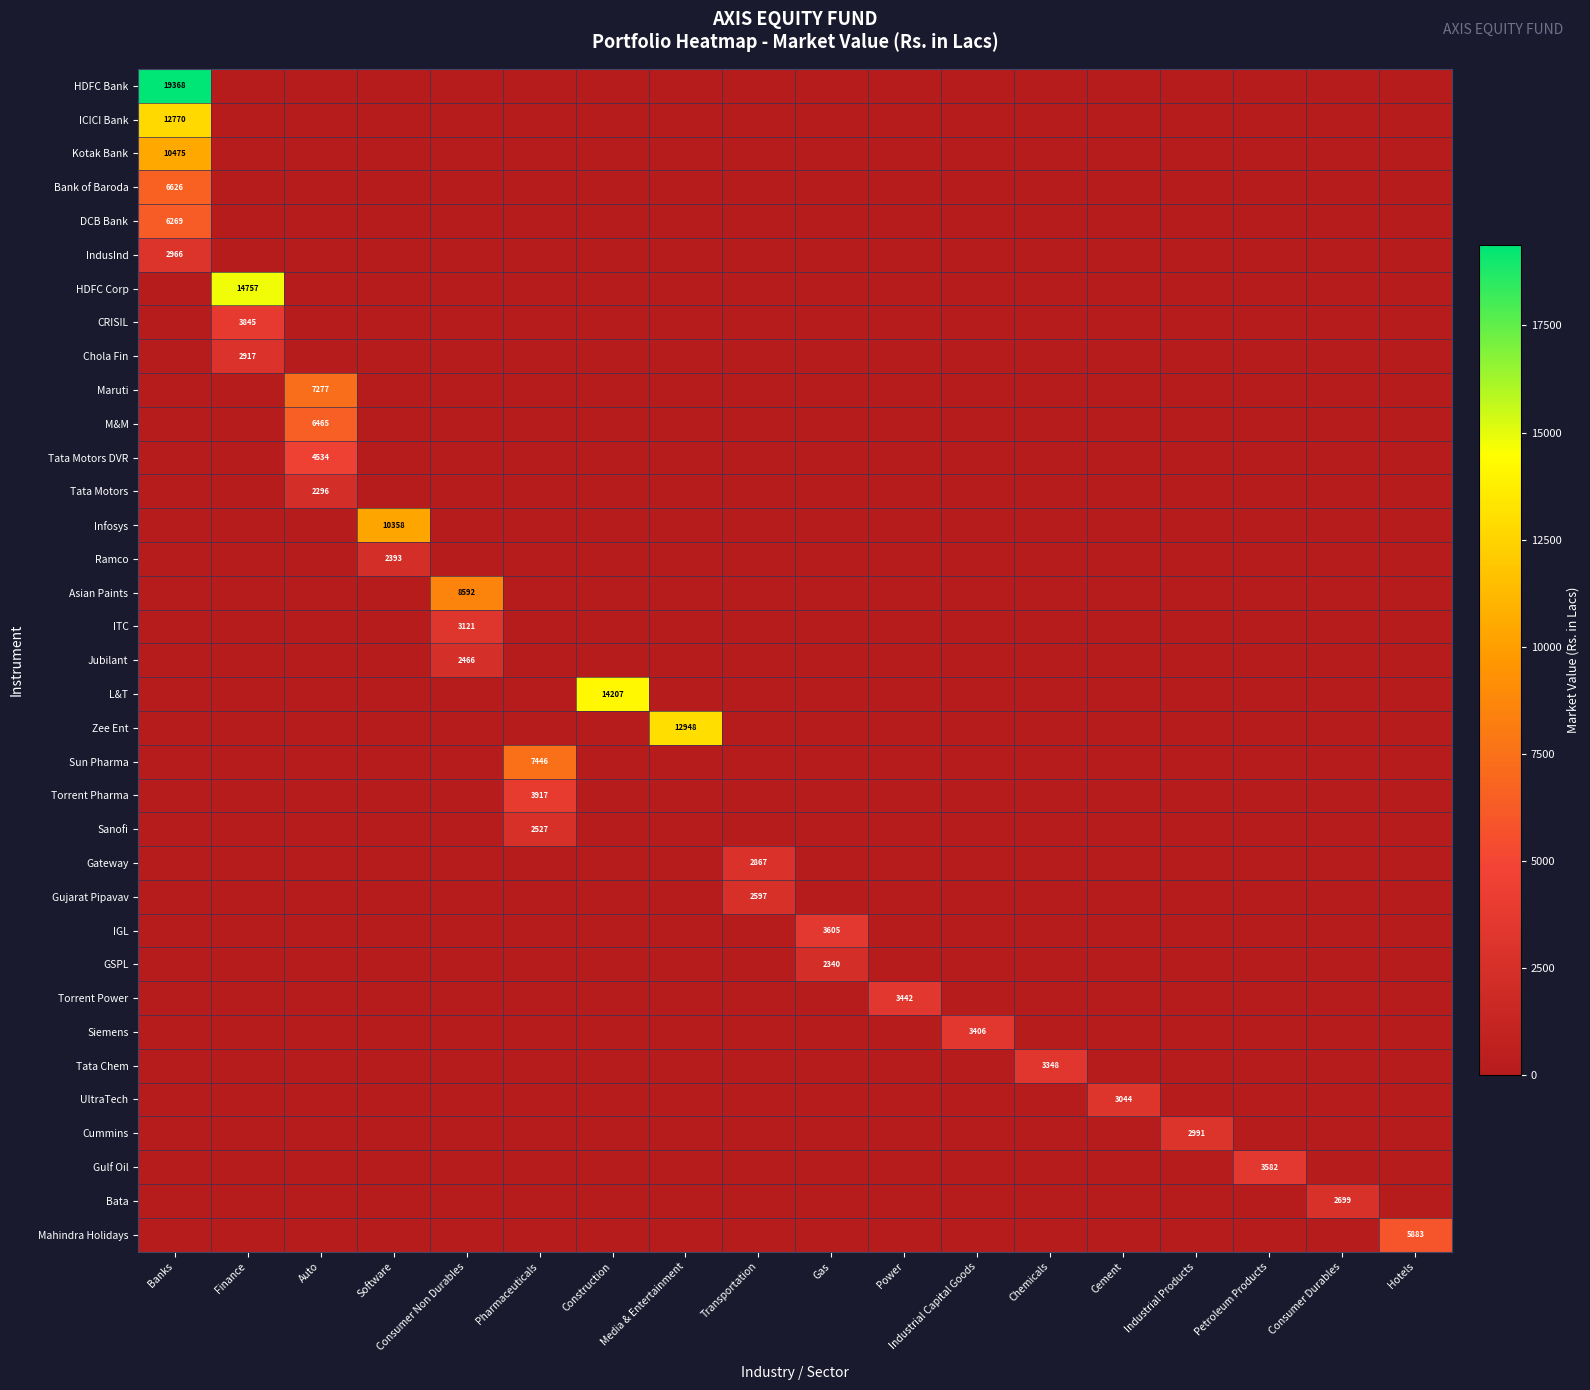

Is it true that Cummins equals 782 at Industrial Products?

False